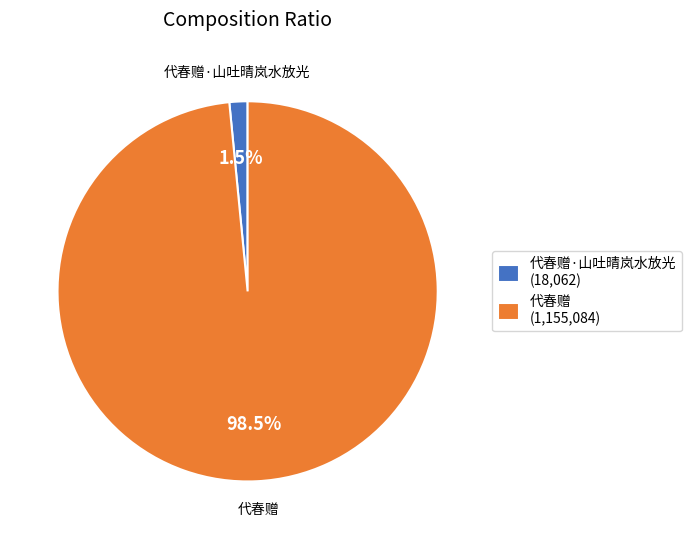

How many slices are in this pie chart?

2